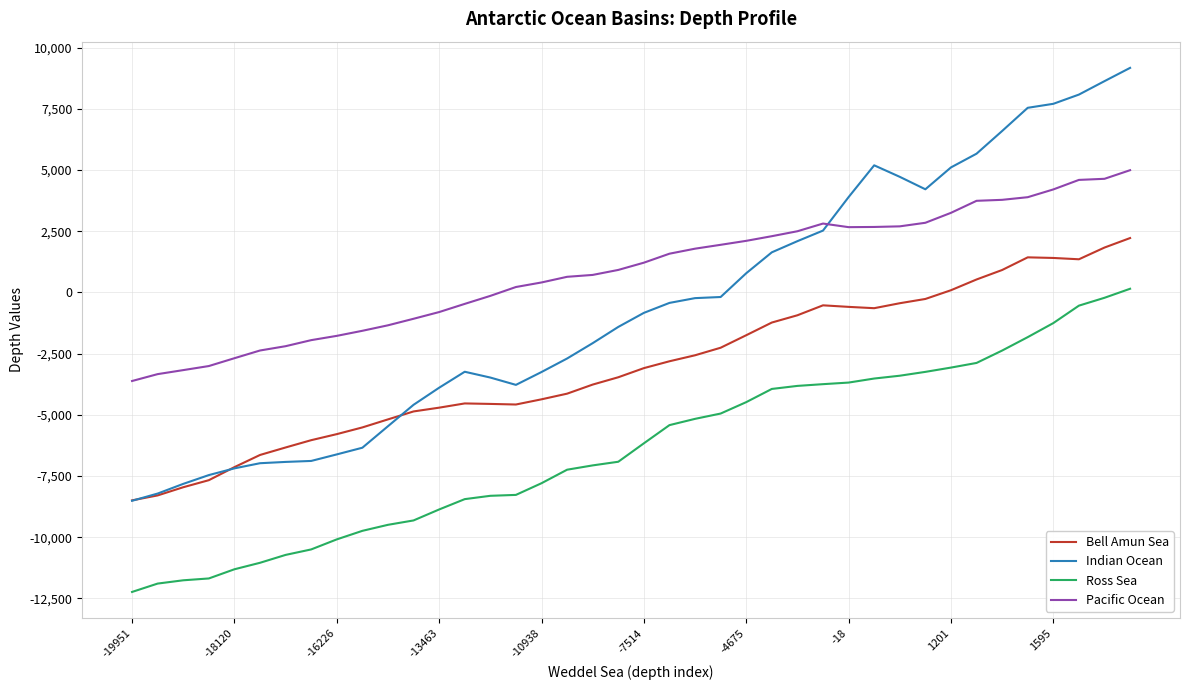

How many positive values does the Pacific Ocean series have?

25